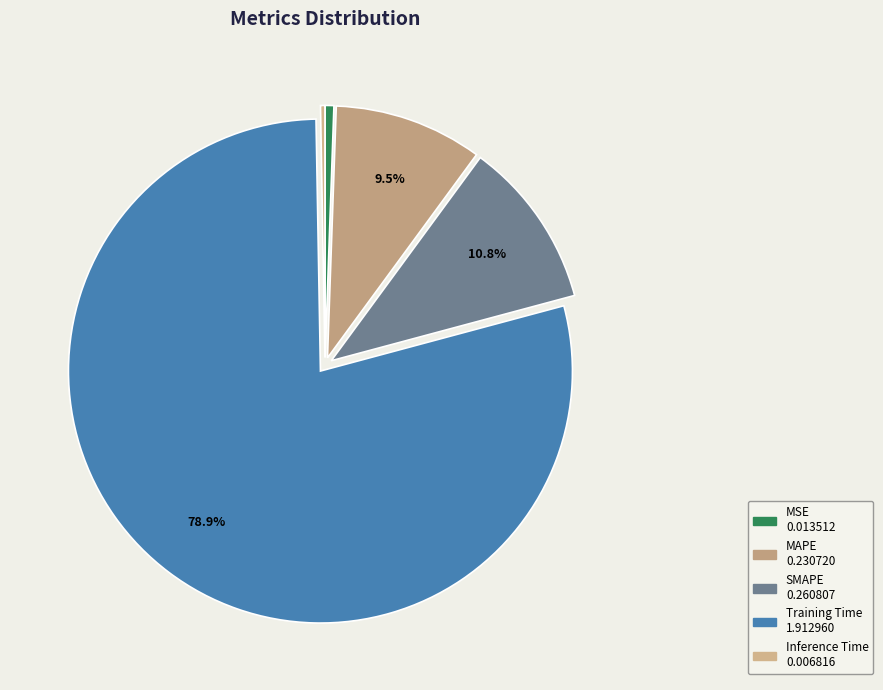

How many slices are in this pie chart?

5